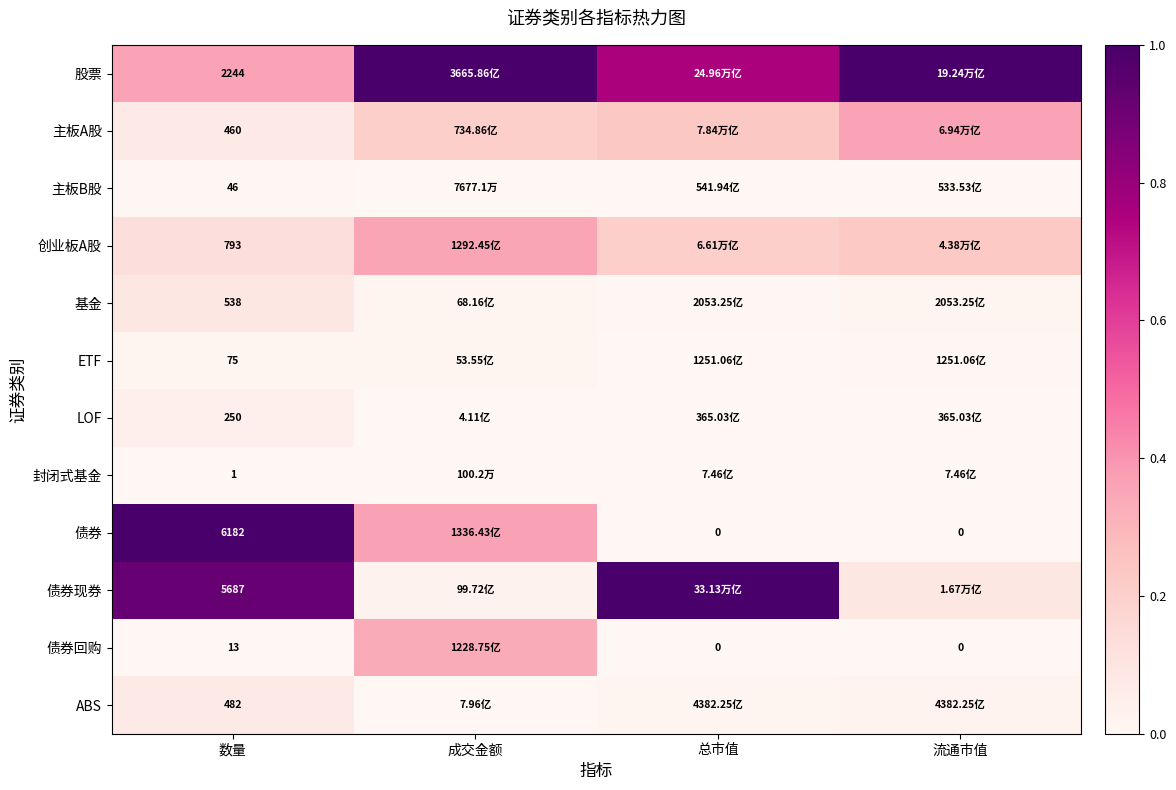

Rank the series at 数量 from lowest to highest value.

封闭式基金, 债券回购, 主板B股, ETF, LOF, 主板A股, ABS, 基金, 创业板A股, 股票, 债券现券, 债券